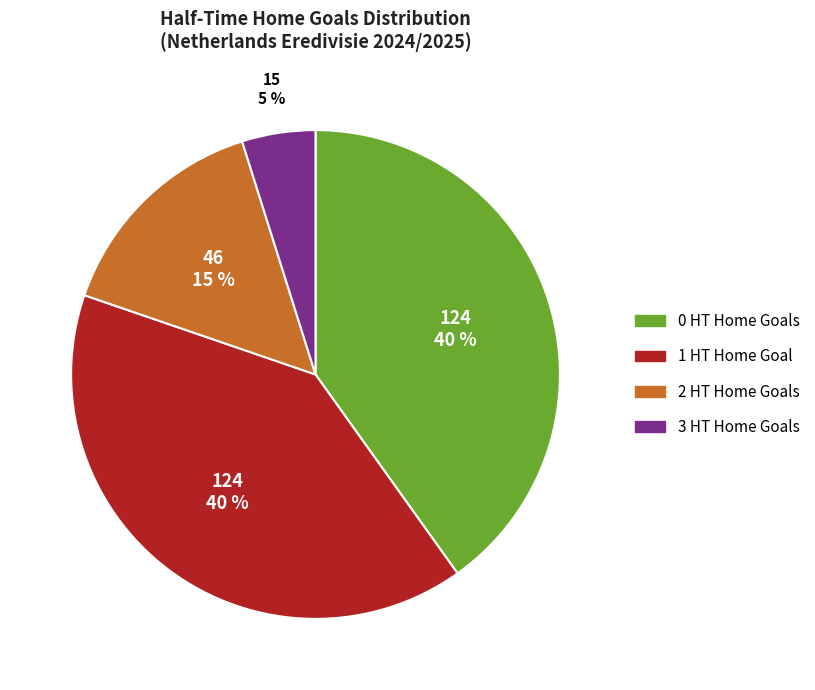

How many segments does this pie chart have?

4